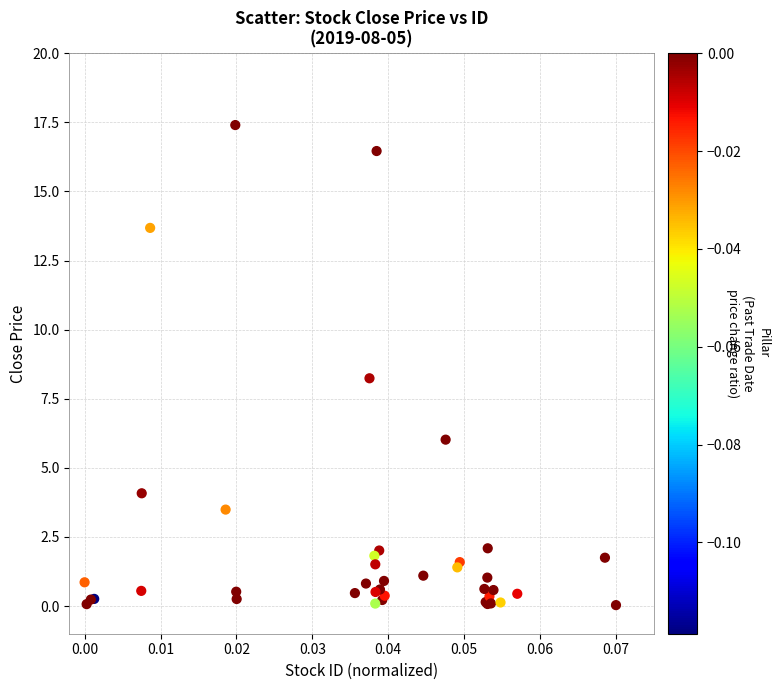

What Y value in the scatter plot is closest to 8?

8.2